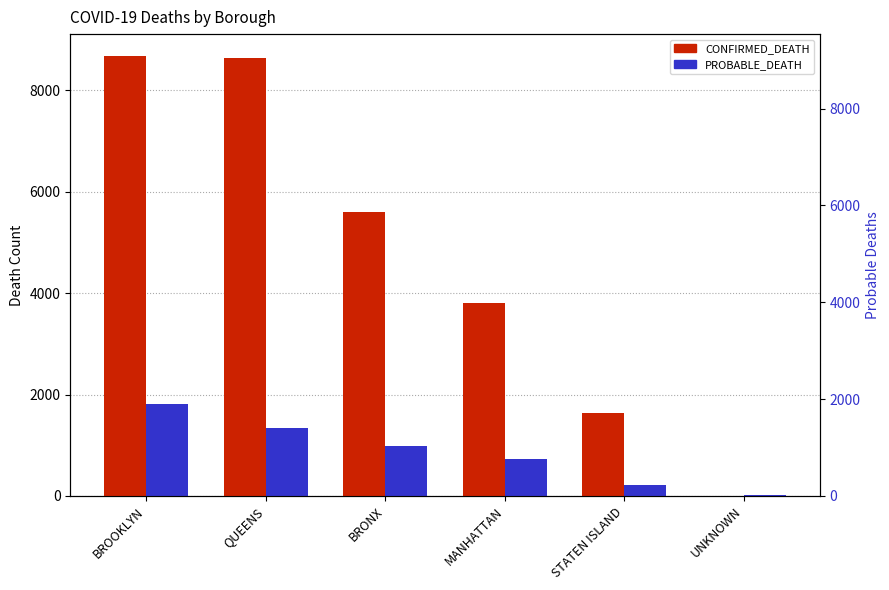

True or false: CONFIRMED_DEATH has a value of 6471 at MANHATTAN.

False